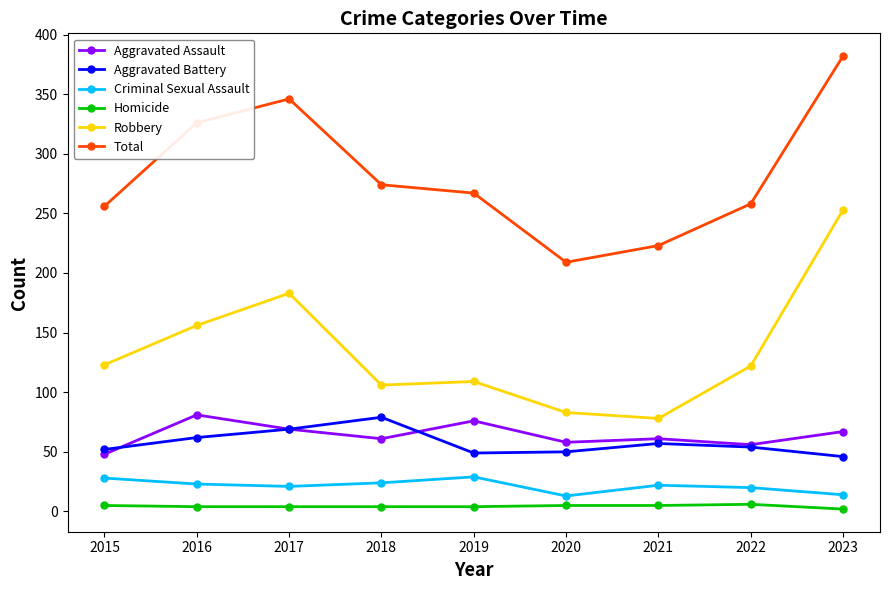

What is the highest value of the Aggravated Assault series?

81